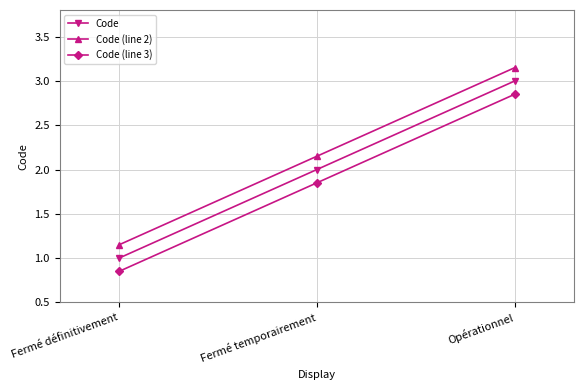

Is the value of Code at Opérationnel greater than the value of Code (line 3) at Fermé temporairement?

Yes